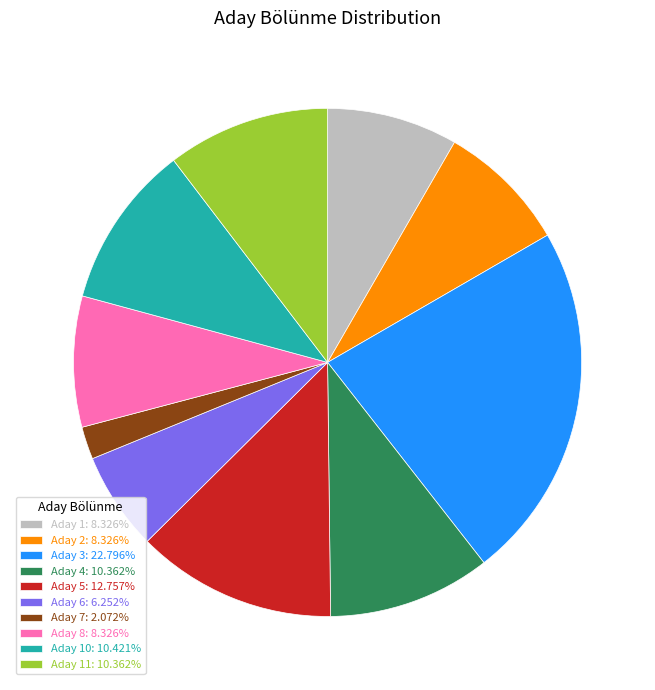

What is the ratio of the value at Aday 2: 8.326% to the value at Aday 3: 22.796%?

0.4